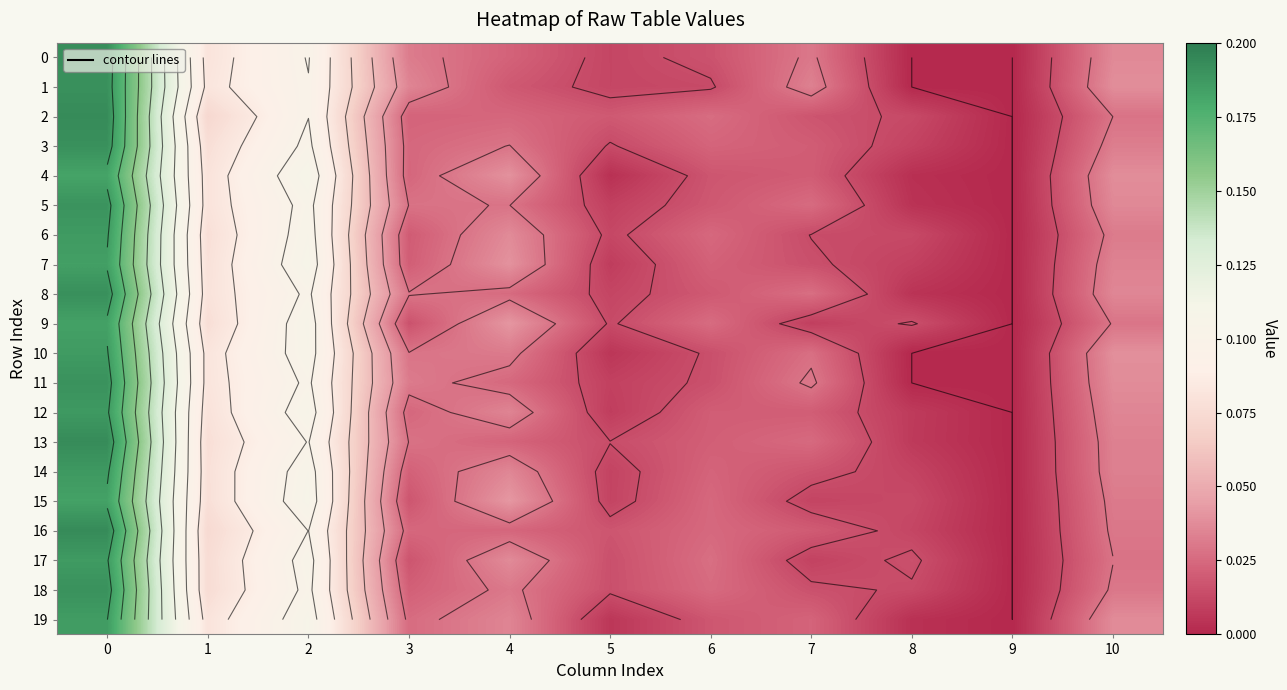

What is the sum of all 14 values?

0.5